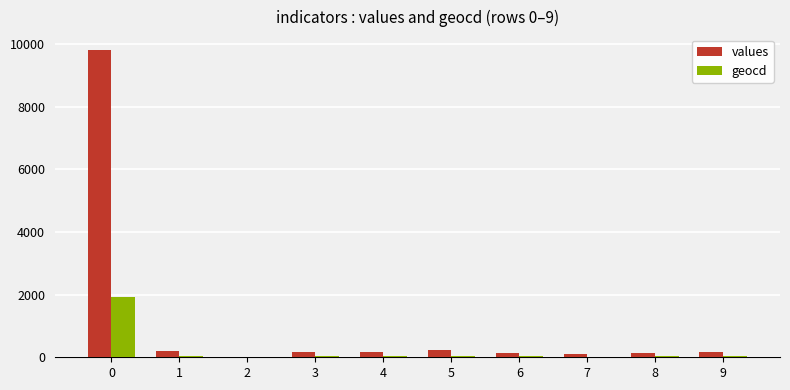

The value of values at 0 is 9812. True or false?

True